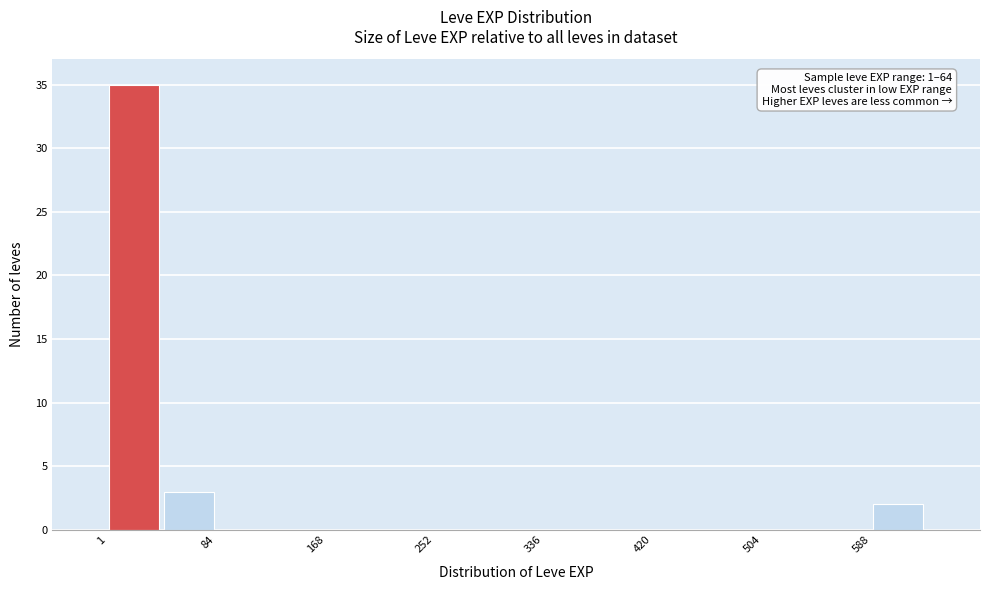

Which range on the x-axis has the tallest bar?

0 to 40